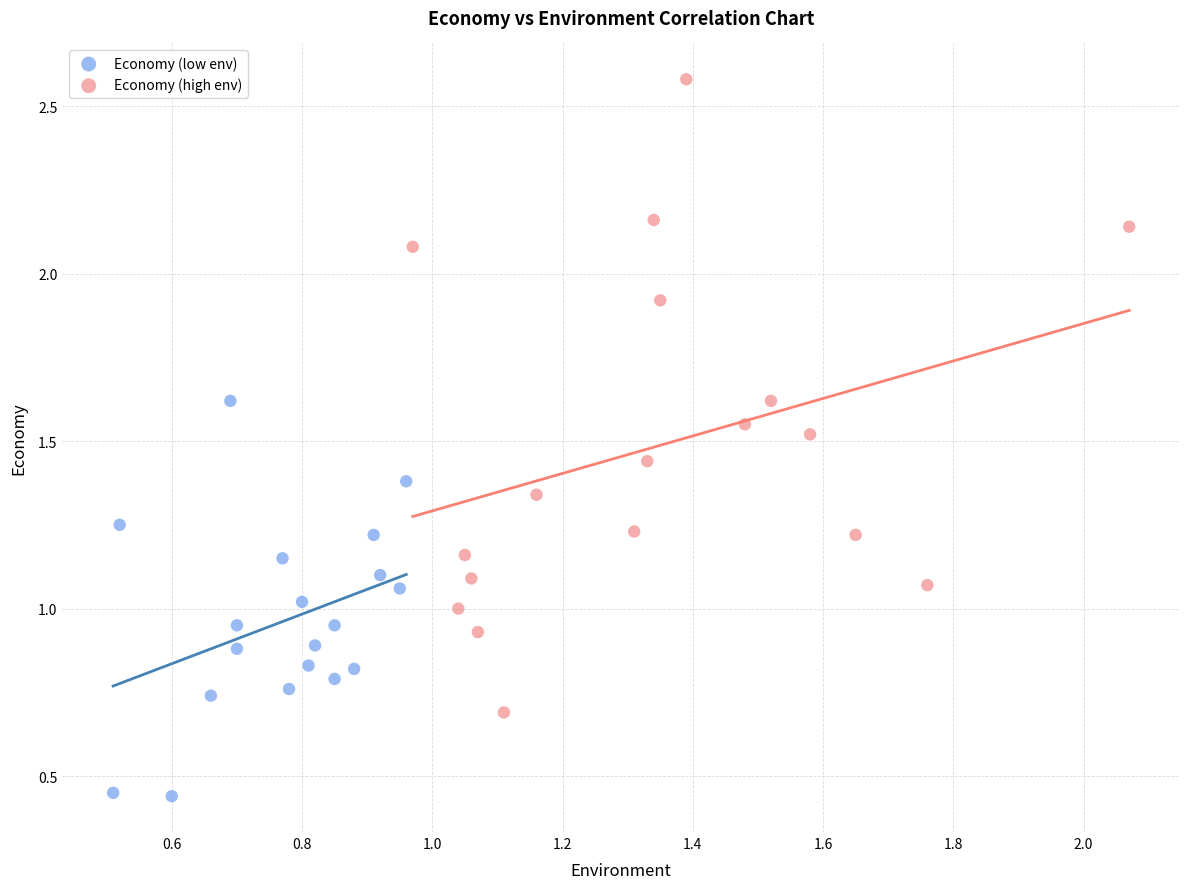

Which series reaches the minimum Y coordinate?

Economy (low env)